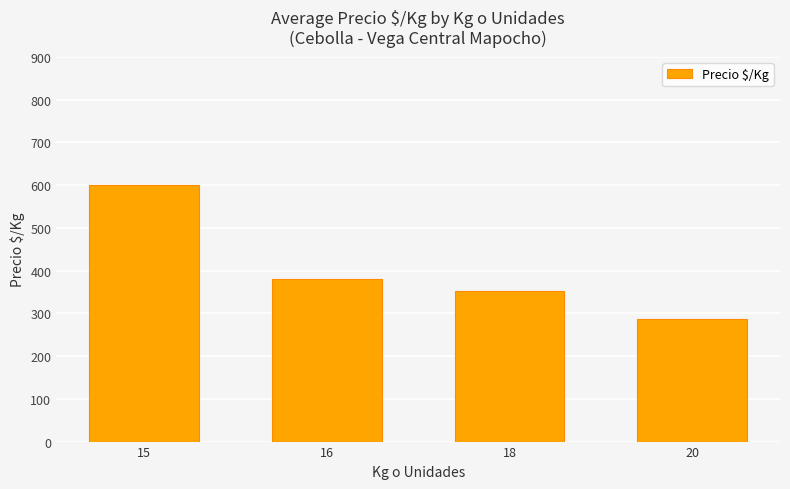

What is the ratio of the value at 18 to the value at 16?

0.9